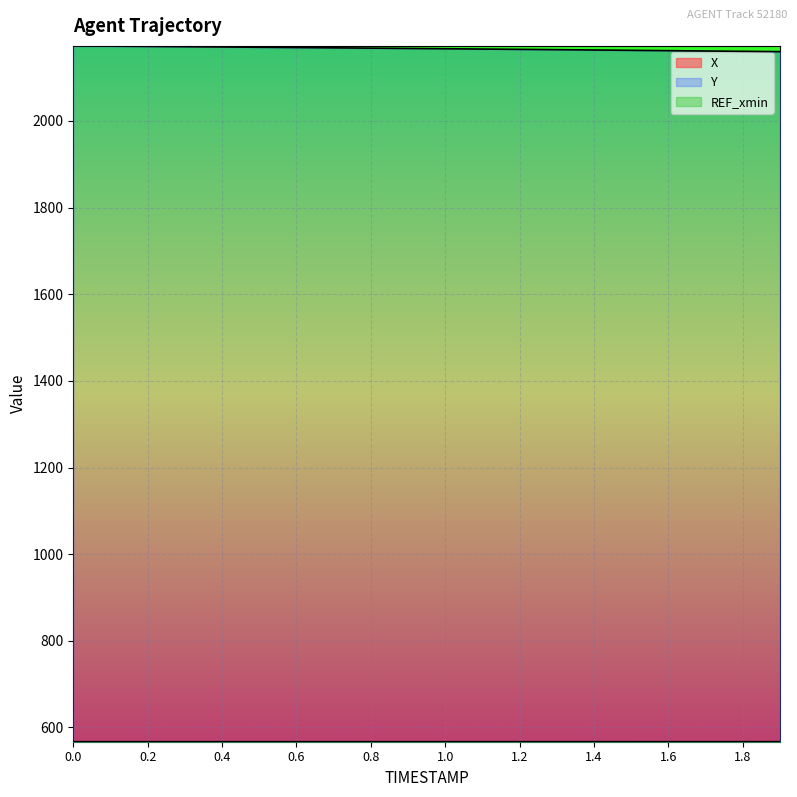

The value of X at 1.0 is 252.8. True or false?

False